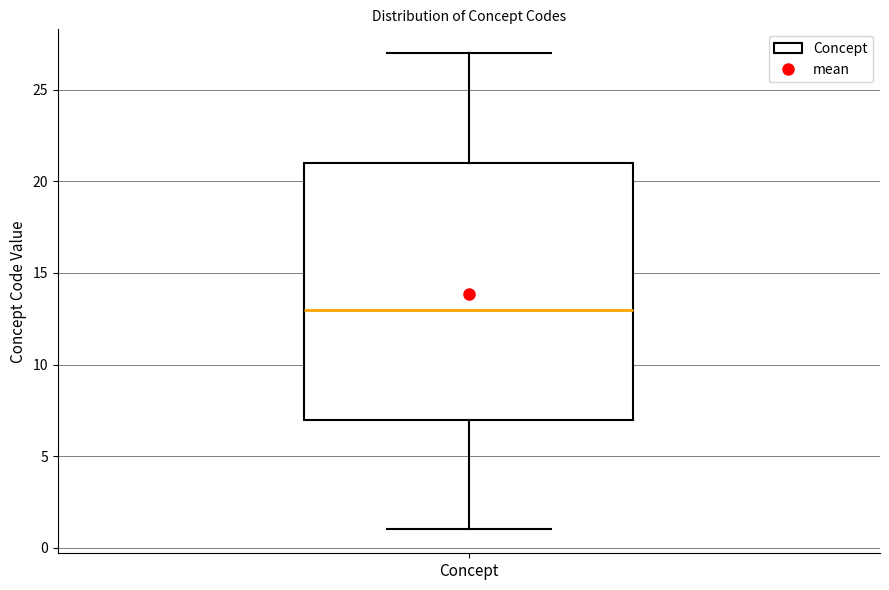

Read this box plot against the y-axis: the position of the median line, the range covered by the box, and the ends of both whiskers. The values are not printed on the chart, so give them approximately, as read against the axis.

median 13, box 7 to 21, whiskers 1 to 27